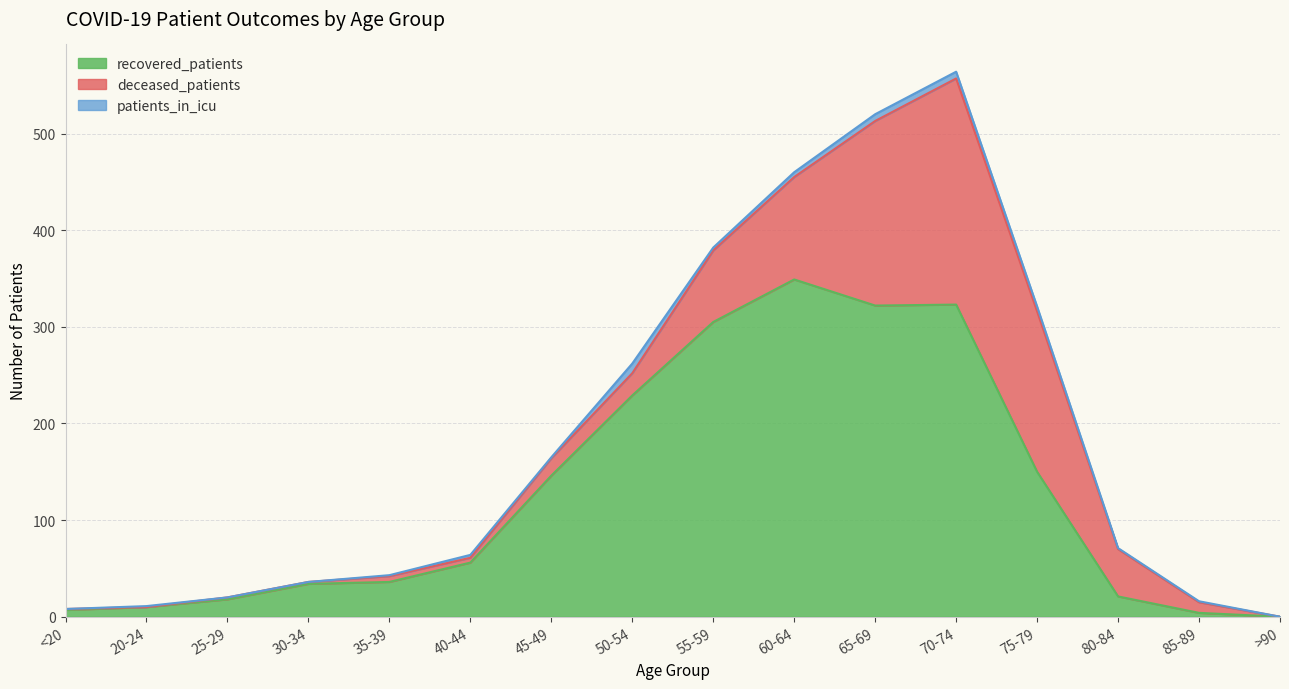

What is the label of the 4th point from the right?

75-79